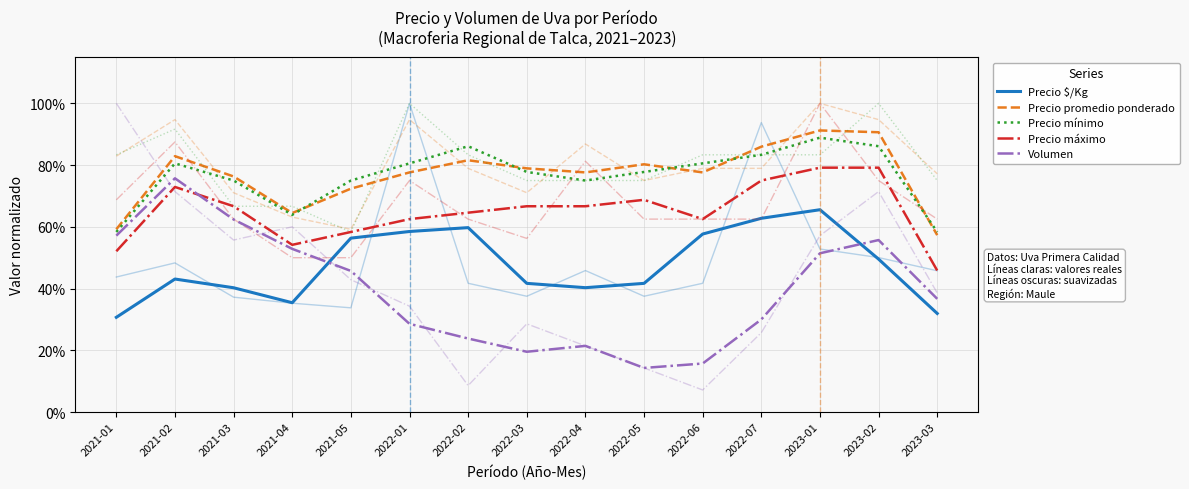

What is the value of the Precio mínimo point at the 12th from the left?

0.8